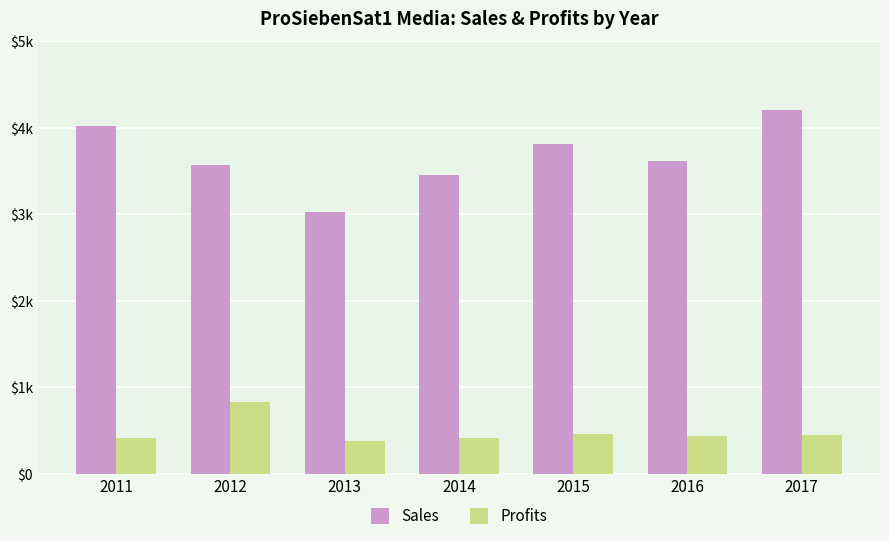

Read the Profits value at 2013.

379.0